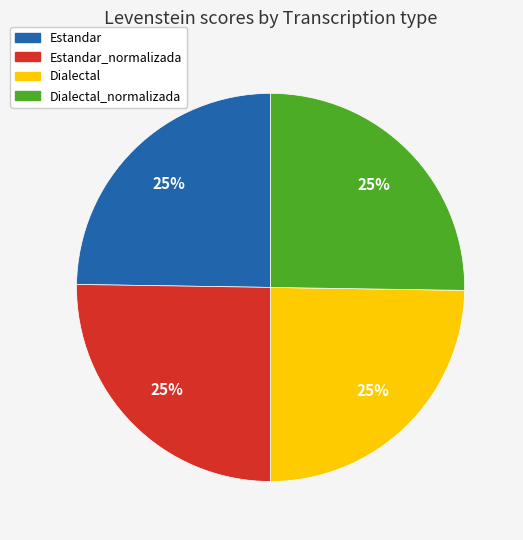

How many slices are in this pie chart?

4